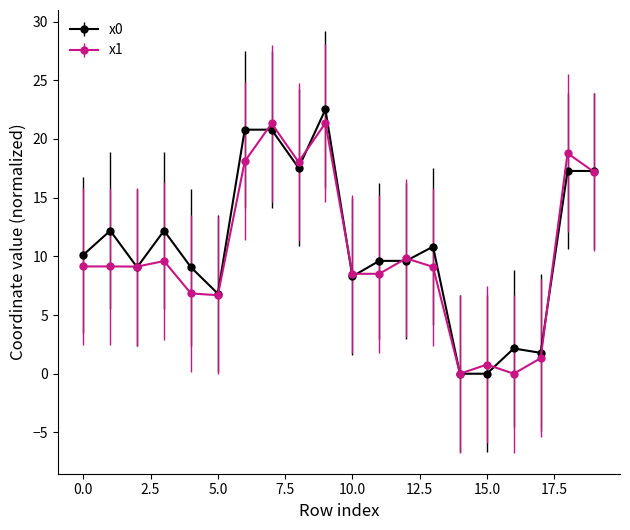

What is the value of the x0 point at the 18th from the left?

1.8